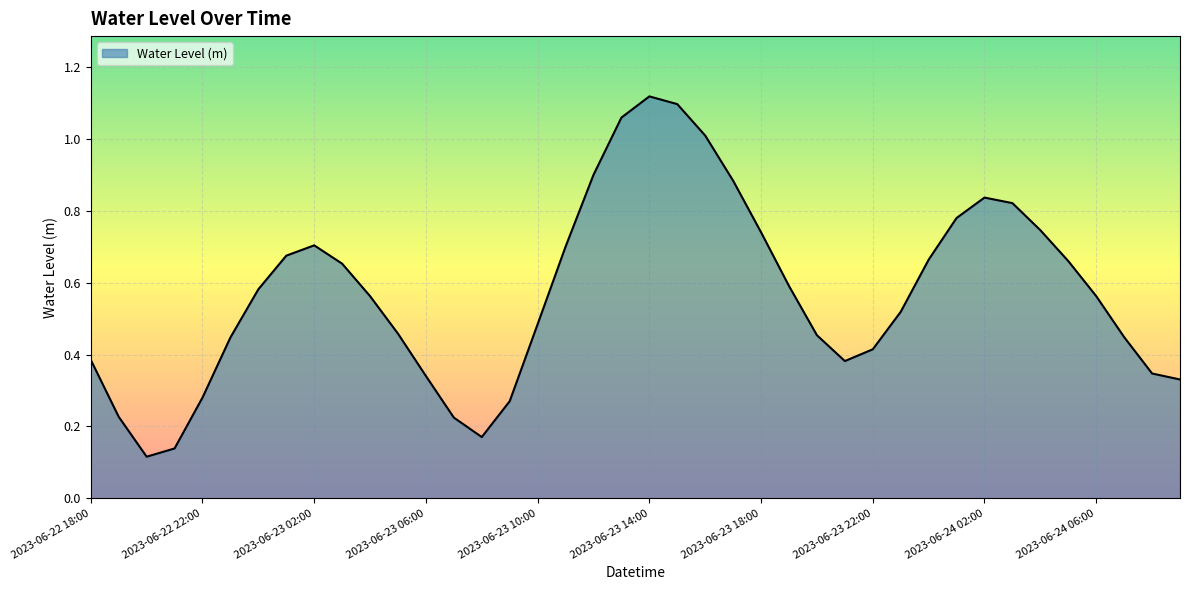

How many distinct data groups are displayed?

1